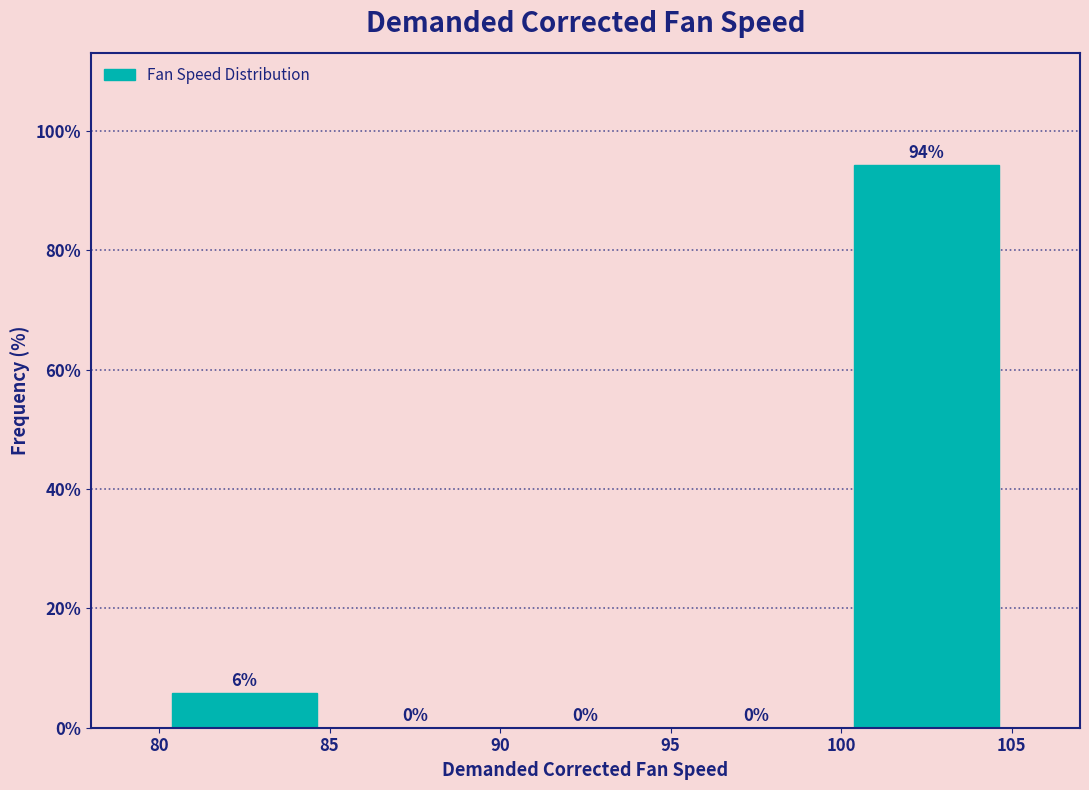

Over which range of the x-axis is the bar tallest?

100 to 105